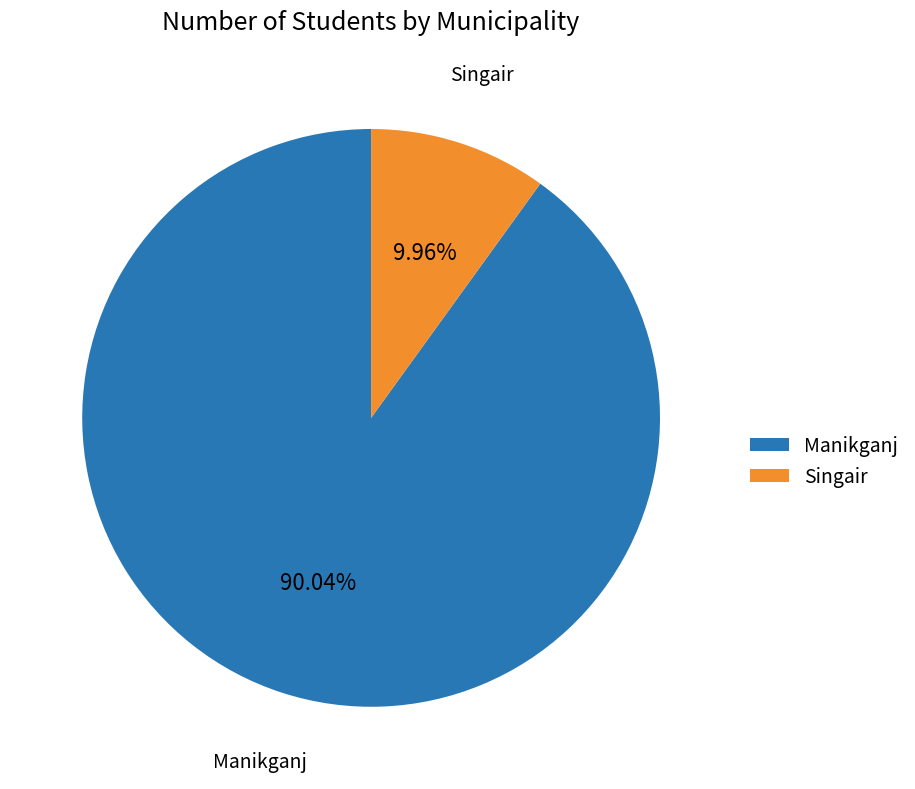

How many segments does this pie chart have?

2